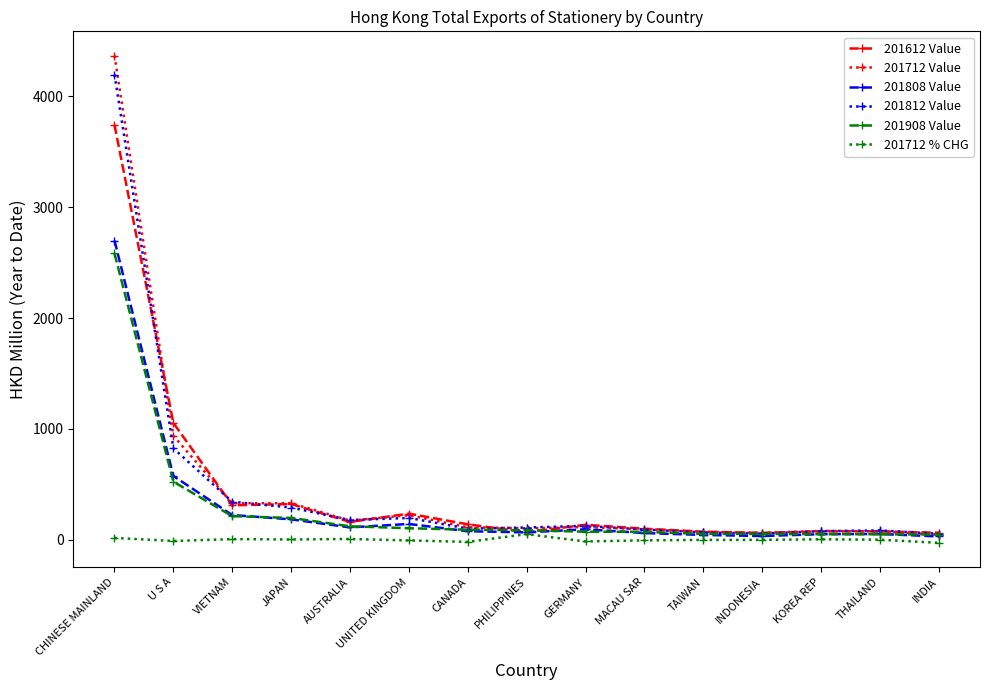

True or false: 201712 Value has a value of 250.4 at U S A.

False